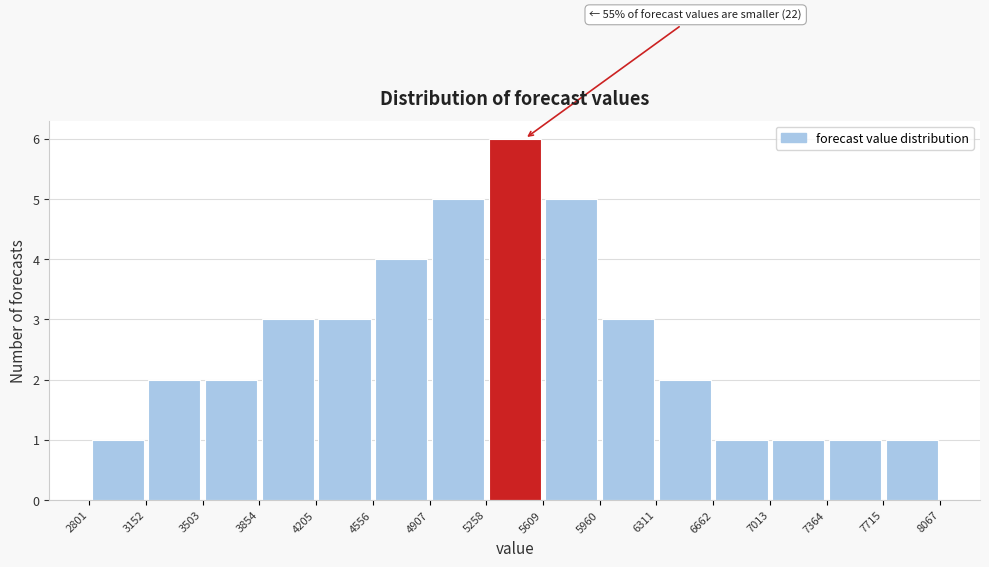

Which range on the x-axis has the tallest bar?

5258 to 5609